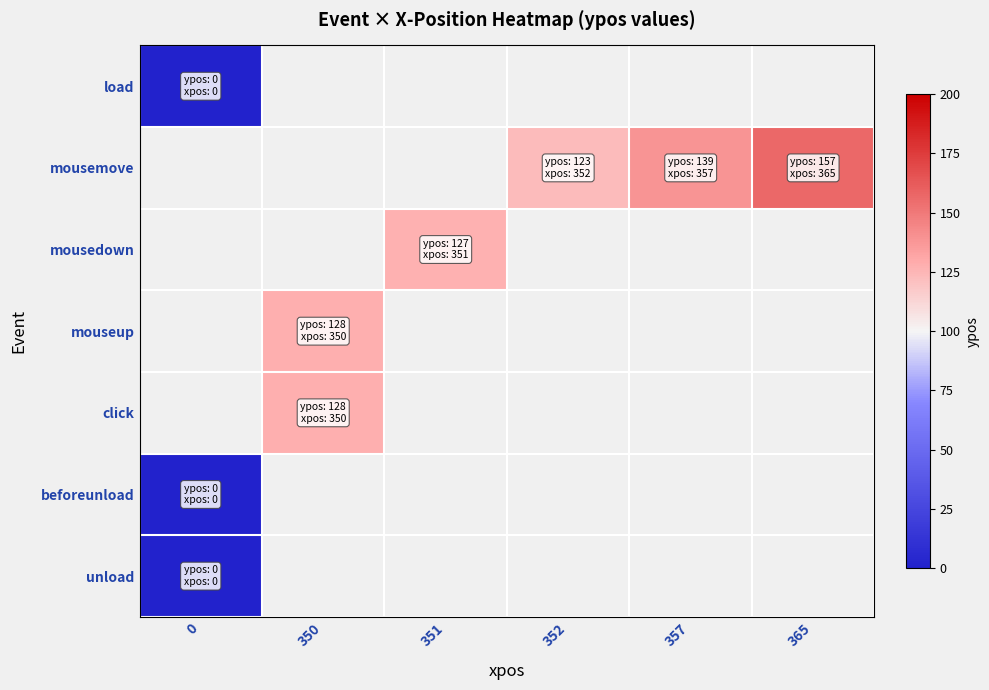

Which series changed the most between 352 and 365?

mousemove